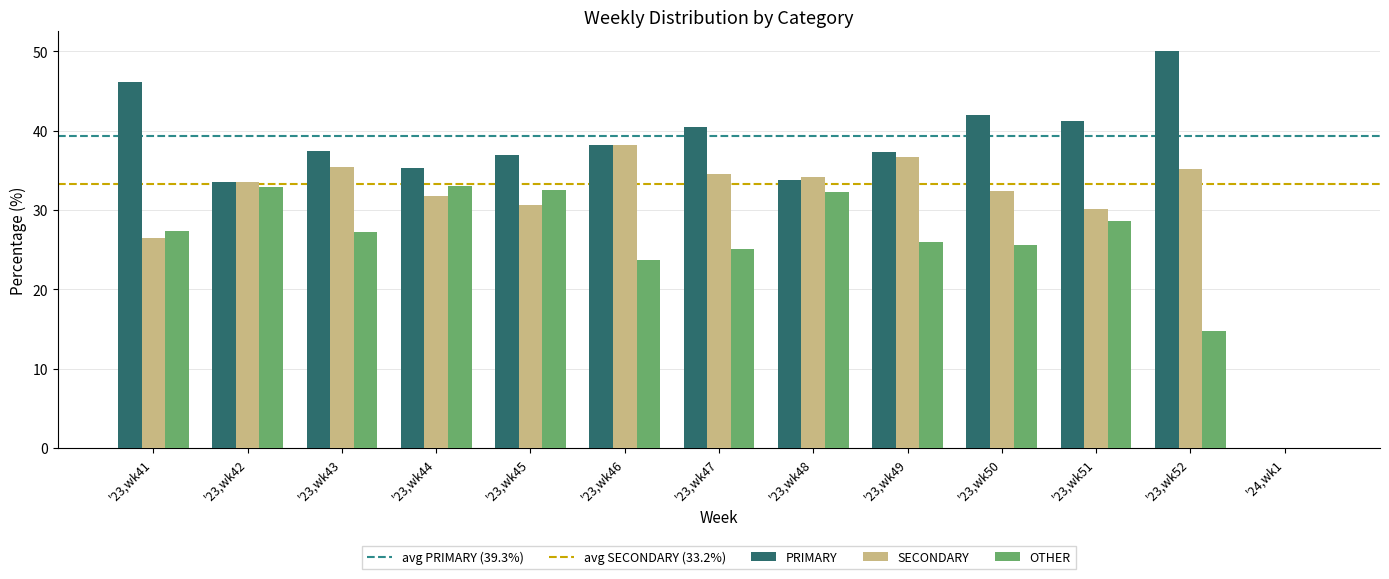

Which series has the widest spread of values?

PRIMARY